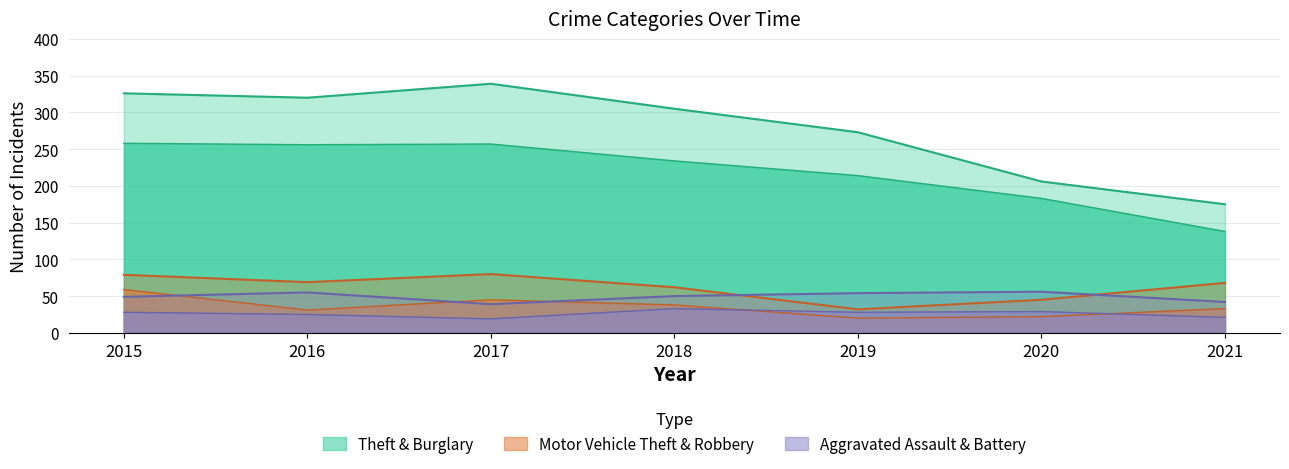

What is the approximate value of Theft at 2016, to the nearest 5?

255